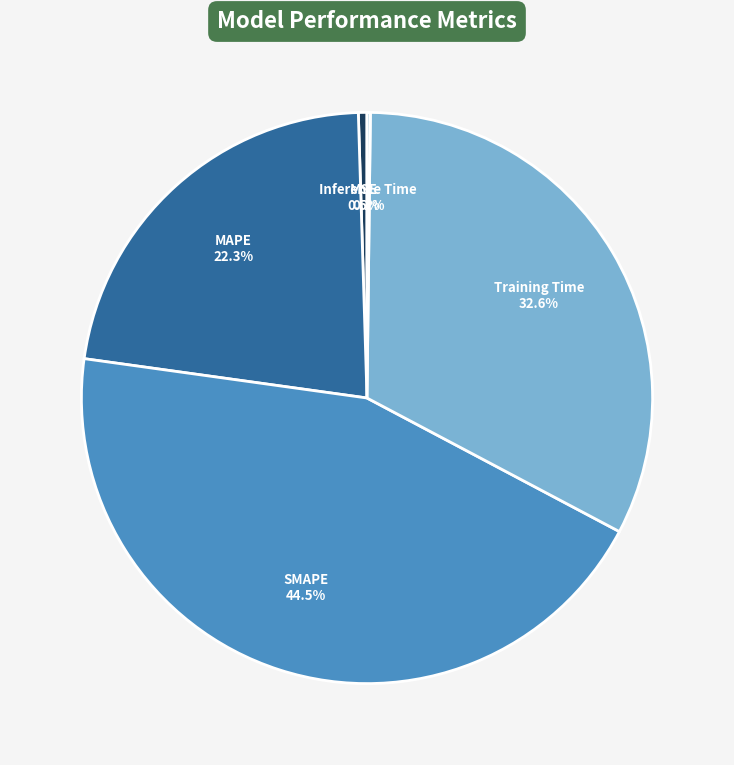

True or false: SMAPE accounts for 37% of the total.

False